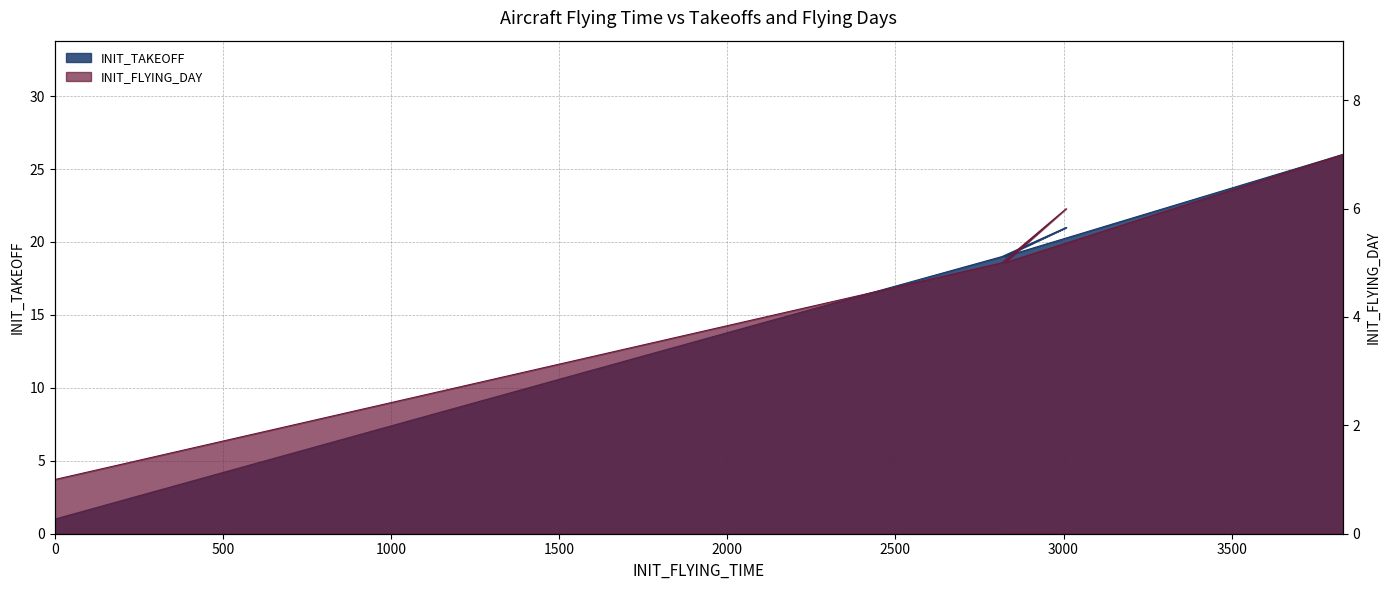

True or false: INIT_TAKEOFF and INIT_FLYING_DAY cross at least once.

False